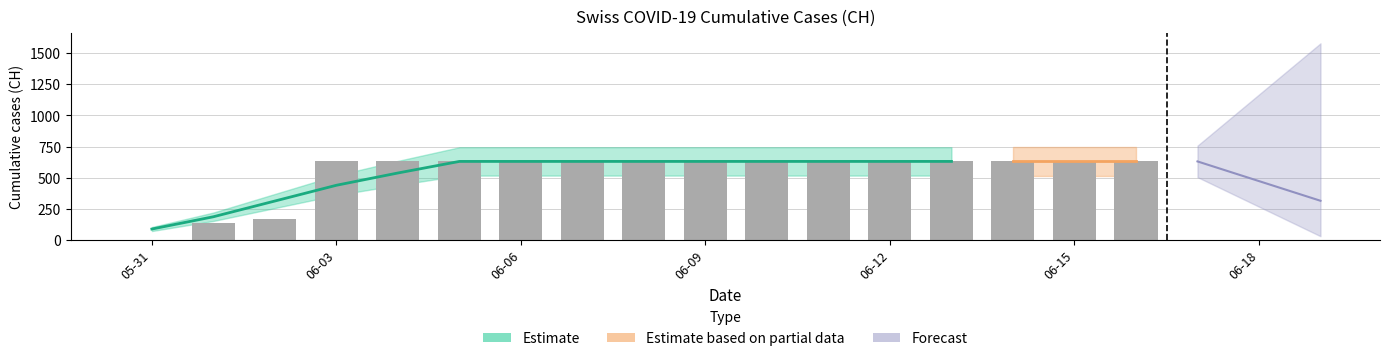

List the labels in order of value, largest first.

2020-06-03, 2020-06-04, 2020-06-05, 2020-06-06, 2020-06-07, 2020-06-08, 2020-06-09, 2020-06-10, 2020-06-11, 2020-06-12, 2020-06-13, 2020-06-14, 2020-06-15, 2020-06-16, 2020-06-17, 2020-06-18, 2020-06-19, 2020-06-02, 2020-06-01, 2020-05-31